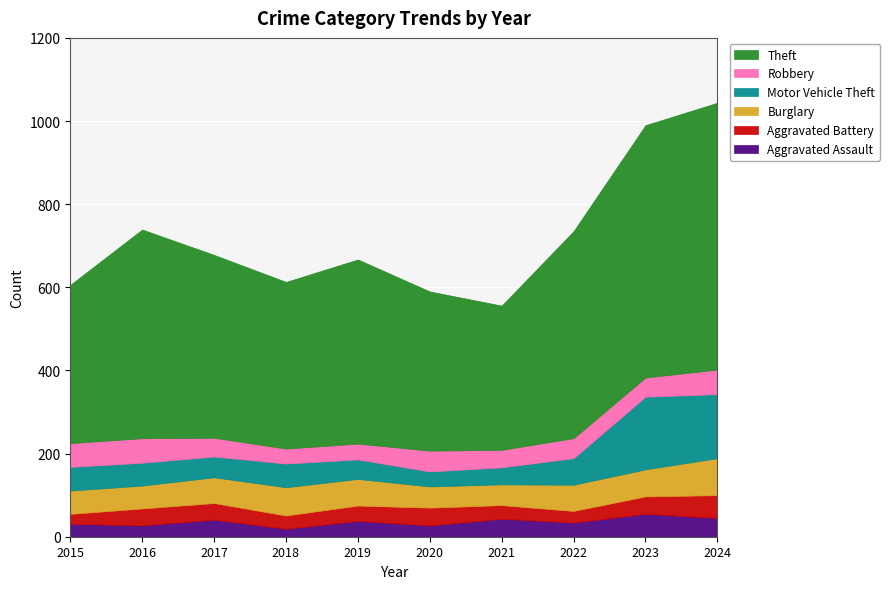

Between 2015 and 2023, which series saw the biggest shift?

Theft